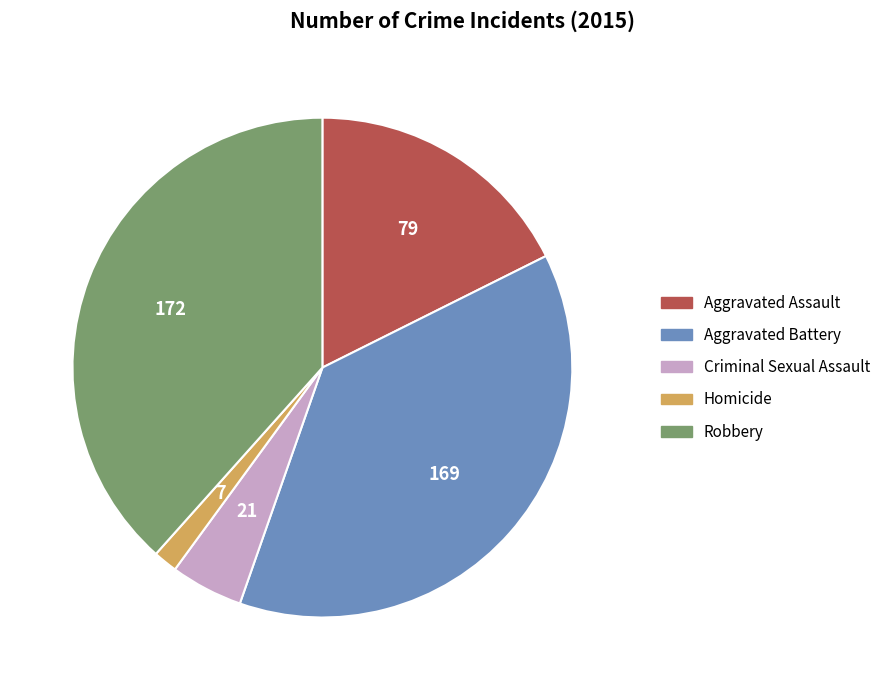

Is it true that Aggravated Battery is 38% of the pie?

True